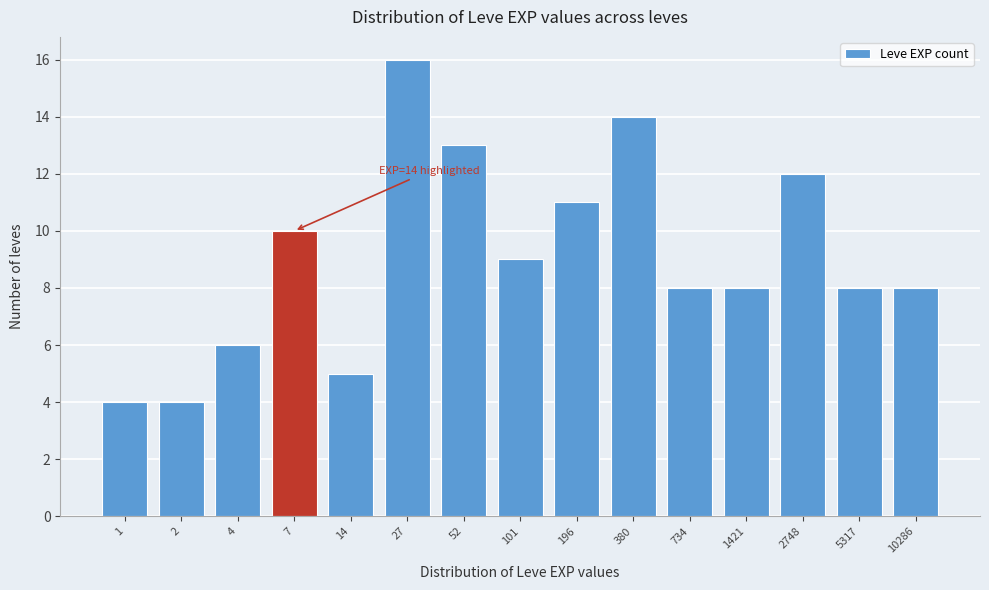

Reading left to right, list all the values displayed in this chart.

4	4	6	10	5	16	13	9	11	14	8	8	12	8	8